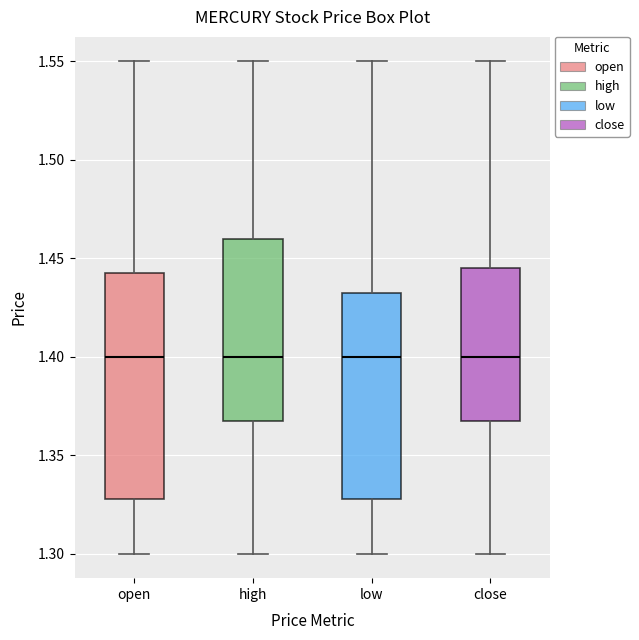

Where does the lower whisker of the box for high end on the y-axis? The values are not printed on the chart, so give them approximately, as read against the axis.

1.300